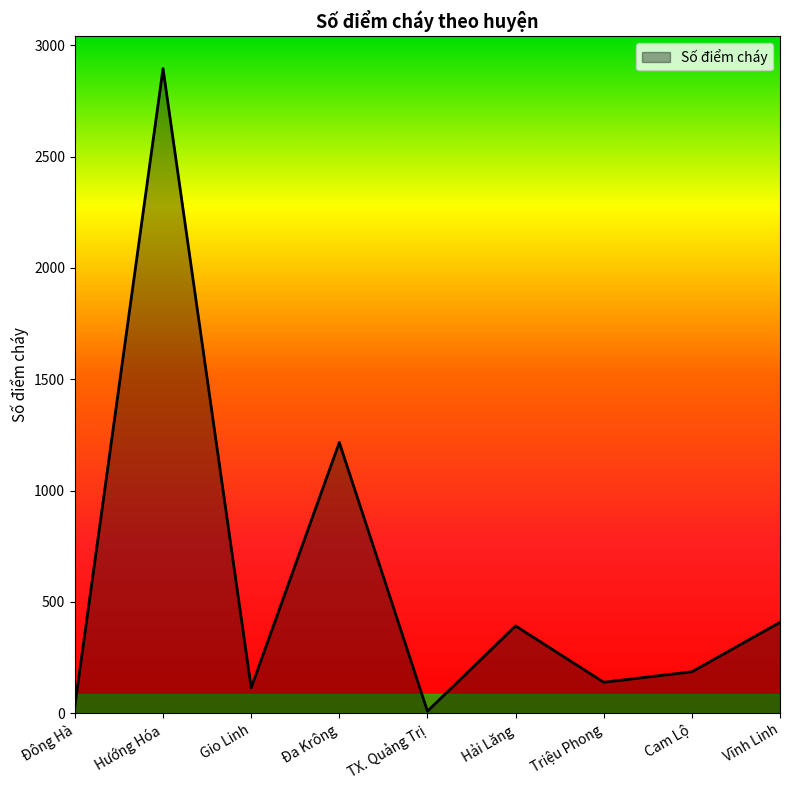

What is the average value?

599